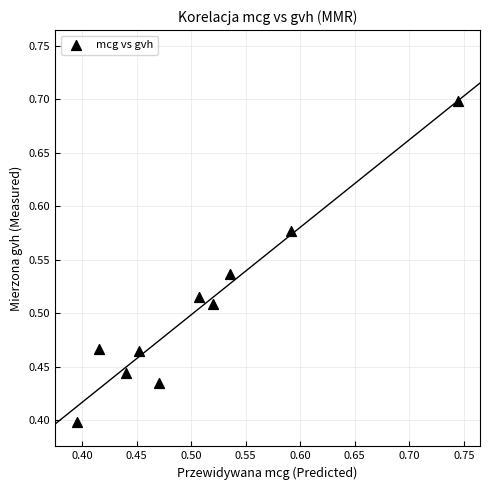

What is the range of X values (max minus min)?

0.3